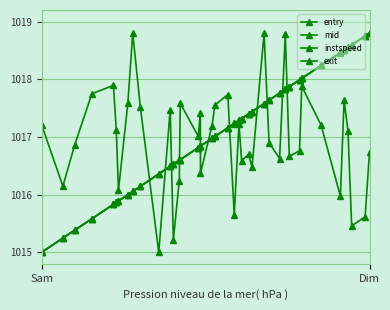

How many series are shown in this chart?

4